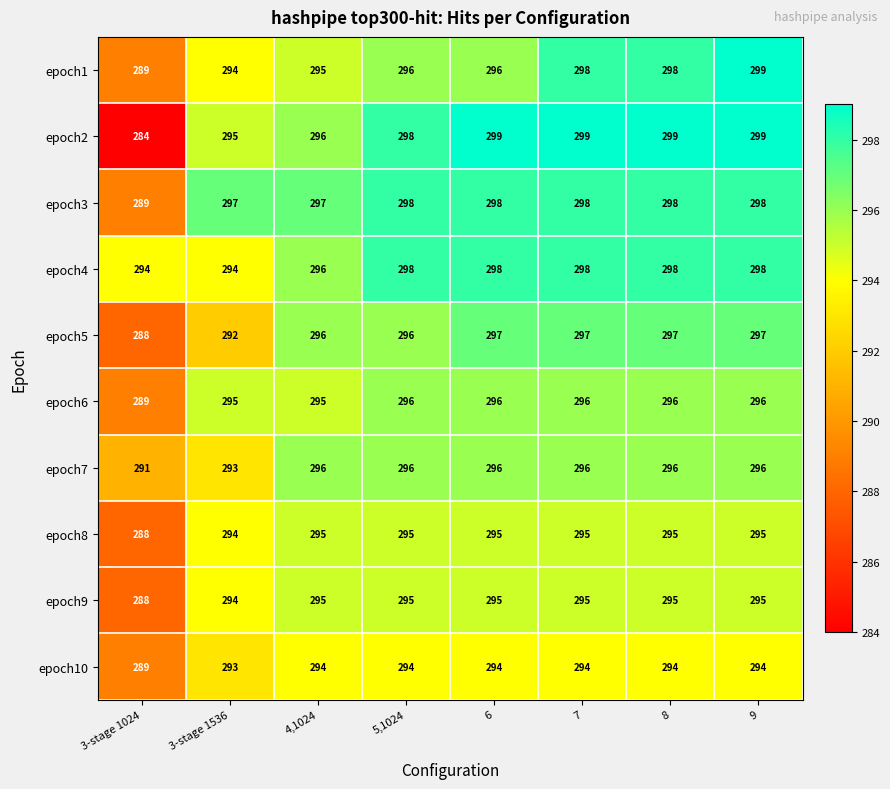

What is the minimum value shown in the chart?

284